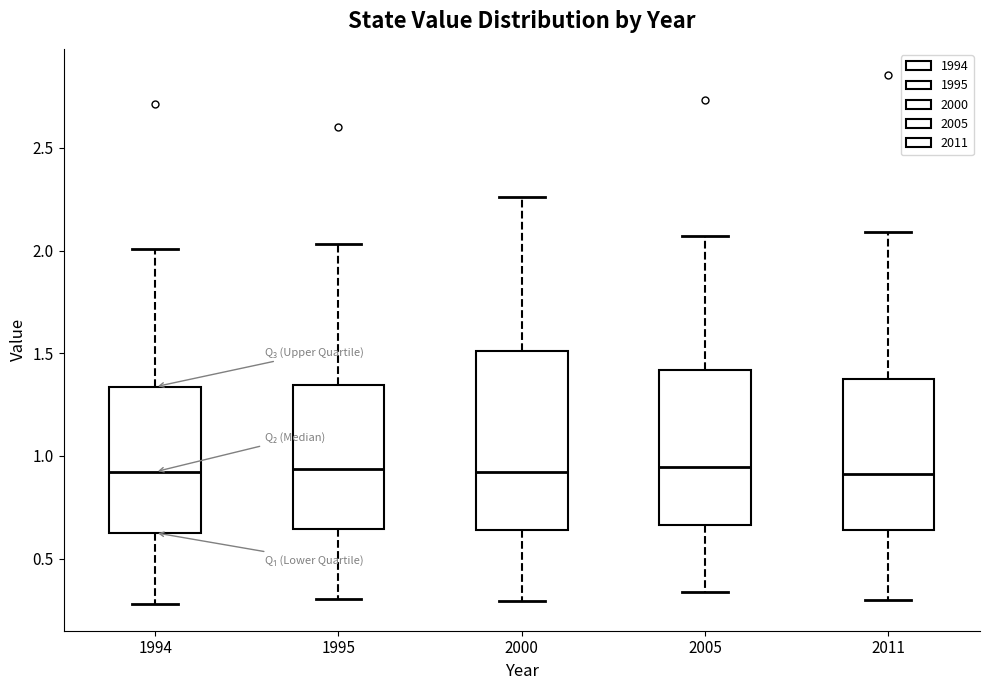

Reading left to right, transcribe this box plot: for each box, give where its median line is, the range the box spans, and where its two whiskers end, as read against the y-axis. The values are not printed on the chart, so give them approximately, as read against the axis.

1994: median 0.90, box 0.65 to 1.35, whiskers 0.30 to 2.00
1995: median 0.95, box 0.65 to 1.35, whiskers 0.30 to 2.05
2000: median 0.90, box 0.65 to 1.50, whiskers 0.30 to 2.25
2005: median 0.95, box 0.65 to 1.40, whiskers 0.35 to 2.05
2011: median 0.90, box 0.65 to 1.40, whiskers 0.30 to 2.10